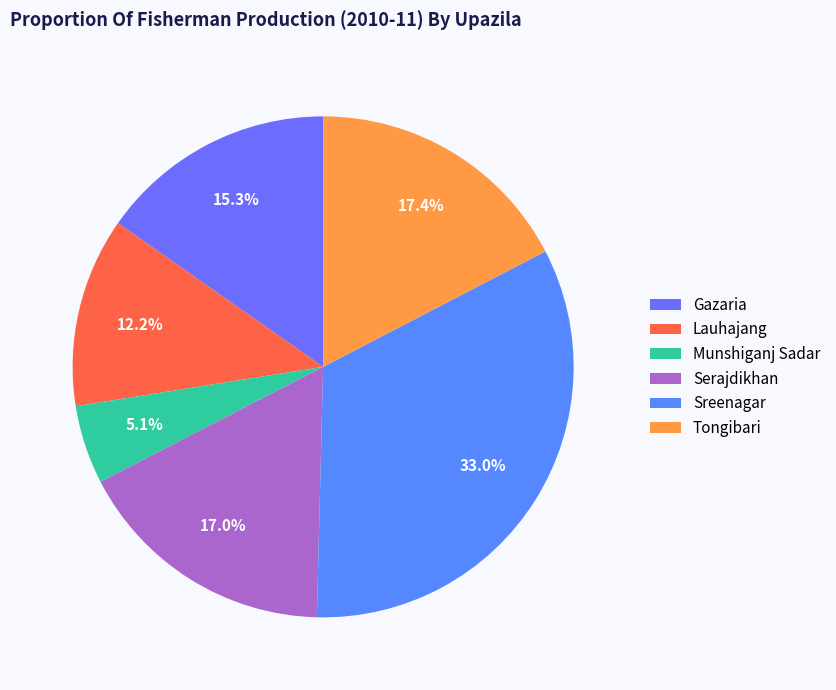

What is the smallest slice in the pie chart?

Munshiganj Sadar